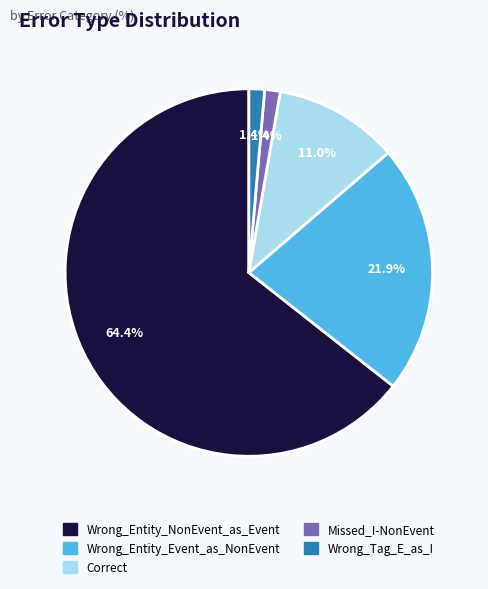

To the nearest percent, what is the combined percentage of Wrong_Tag_E_as_I and Wrong_Entity_NonEvent_as_Event?

66%